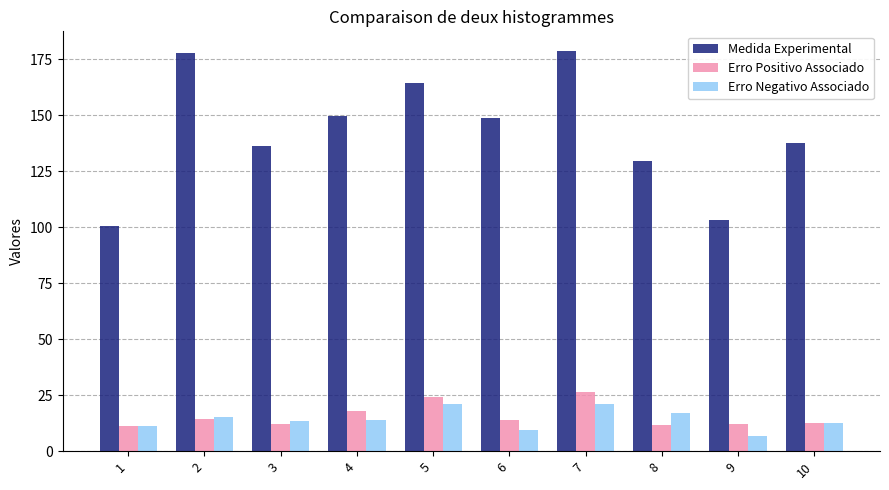

At which category does the chart reach its minimum across all series?

9